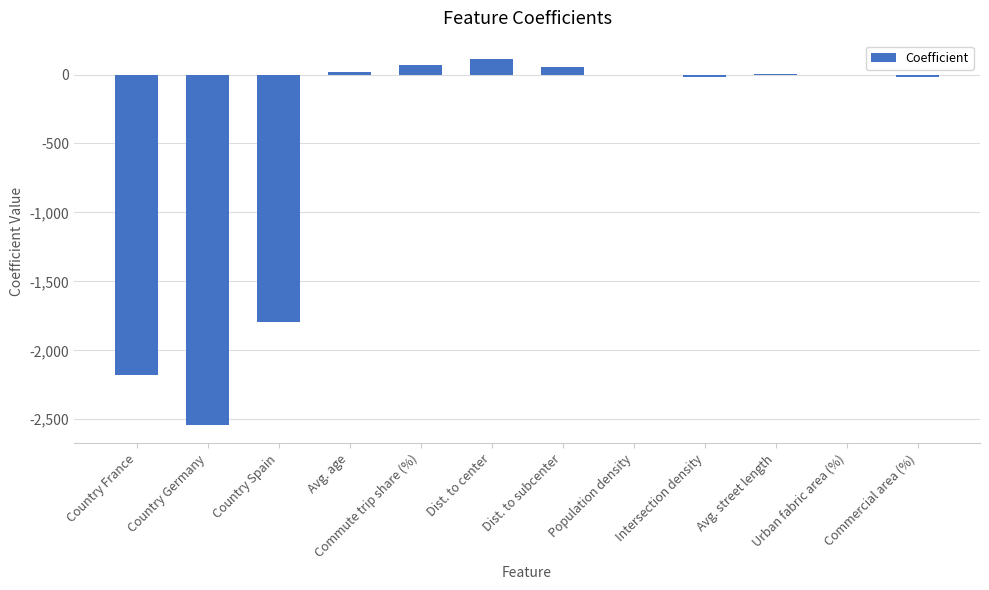

What value does the data have at Country Germany?

-2540.6